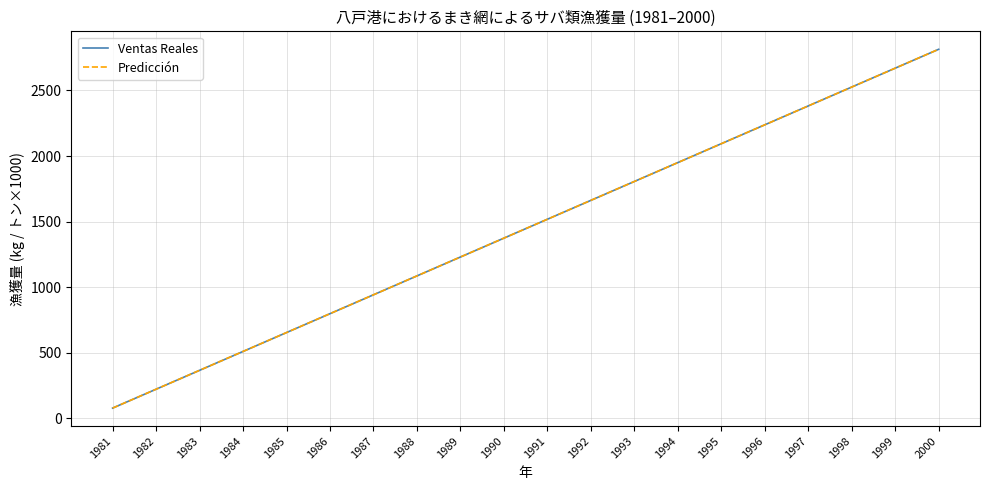

Which series changed the most between 1986 and 1995?

Ventas Reales